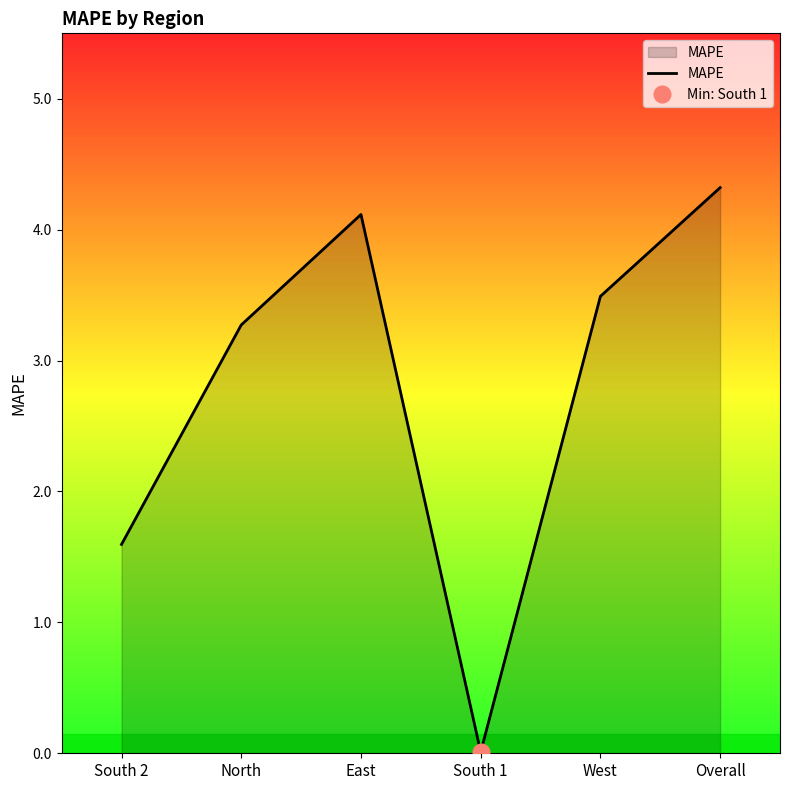

Which has a higher value, Overall or North?

Overall